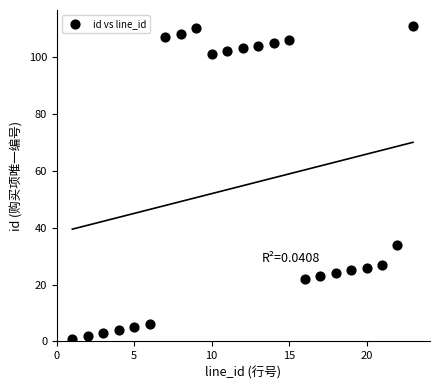

What is the range of Y values (max minus min)?

110